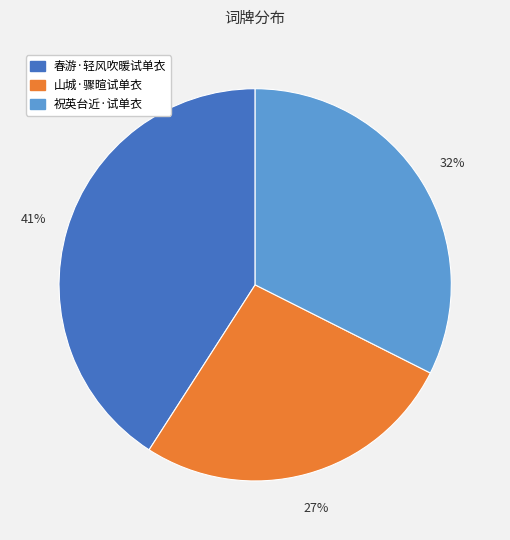

Between 祝英台近·试单衣 and 山城·骤暄试单衣, which is larger?

祝英台近·试单衣